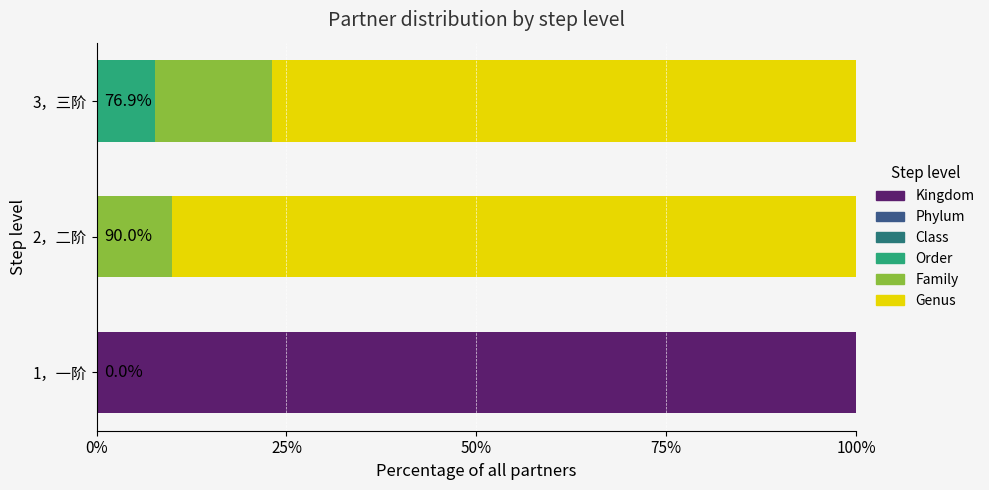

What is the total value across all series at 2，二阶?

100.0